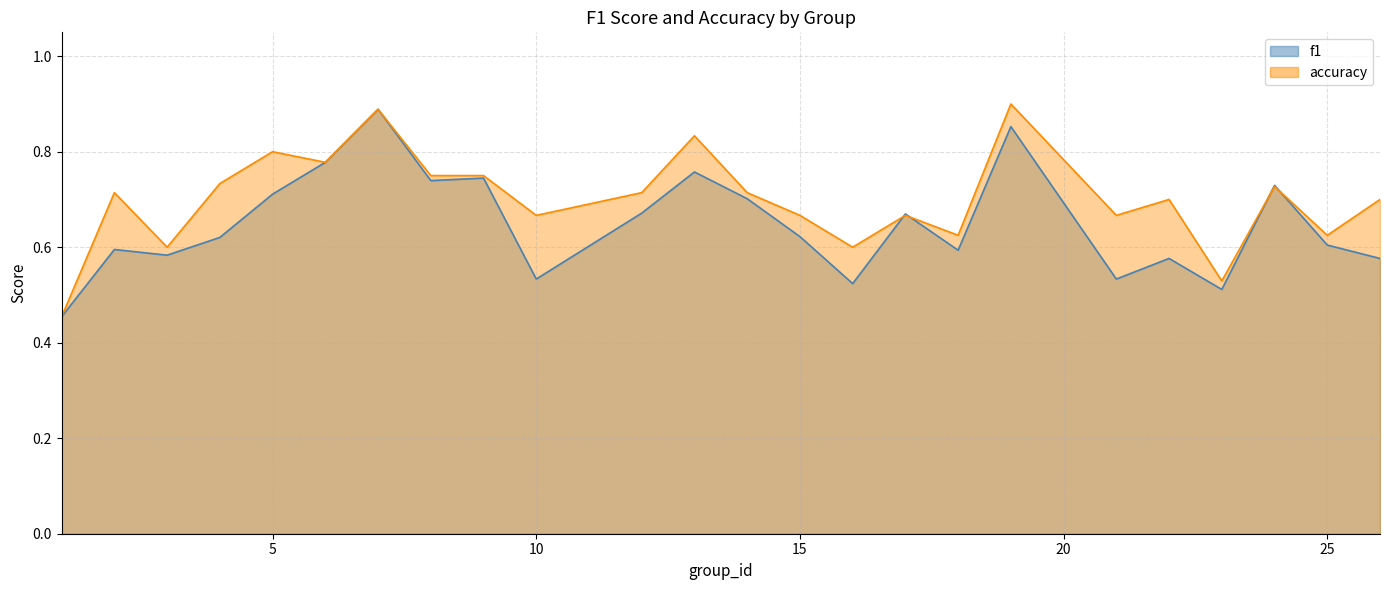

How many lines are shown in the chart?

2